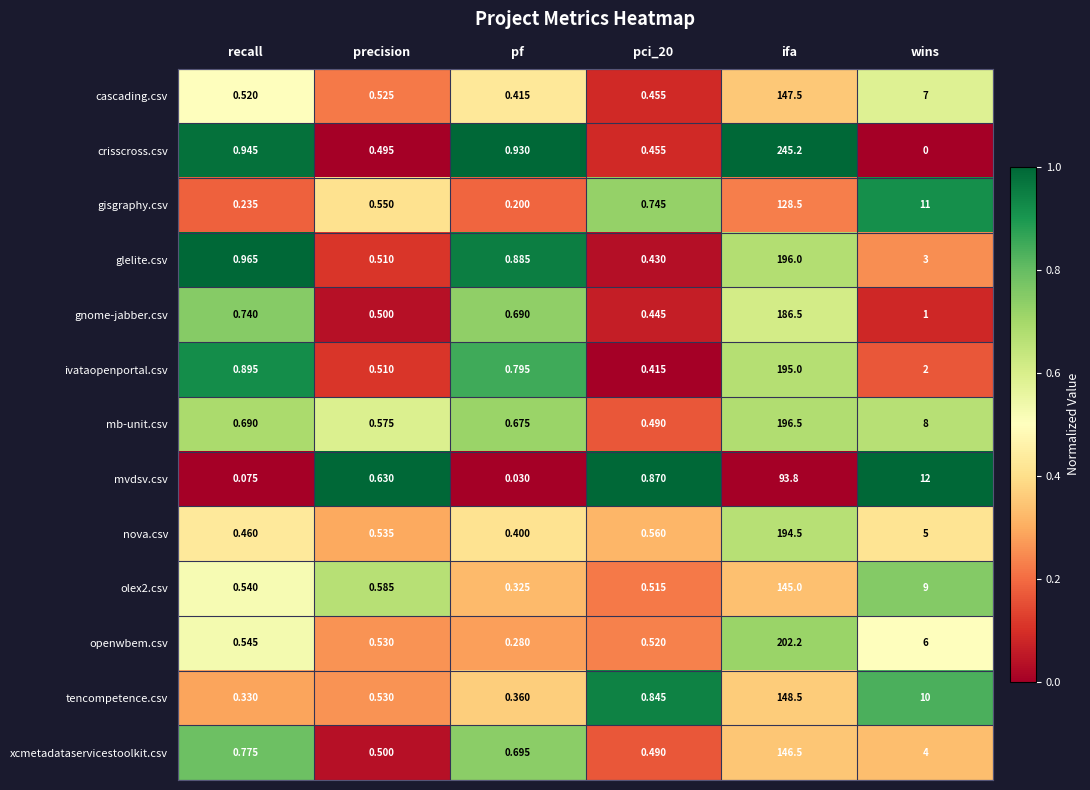

Which category has the highest value across all series?

ifa